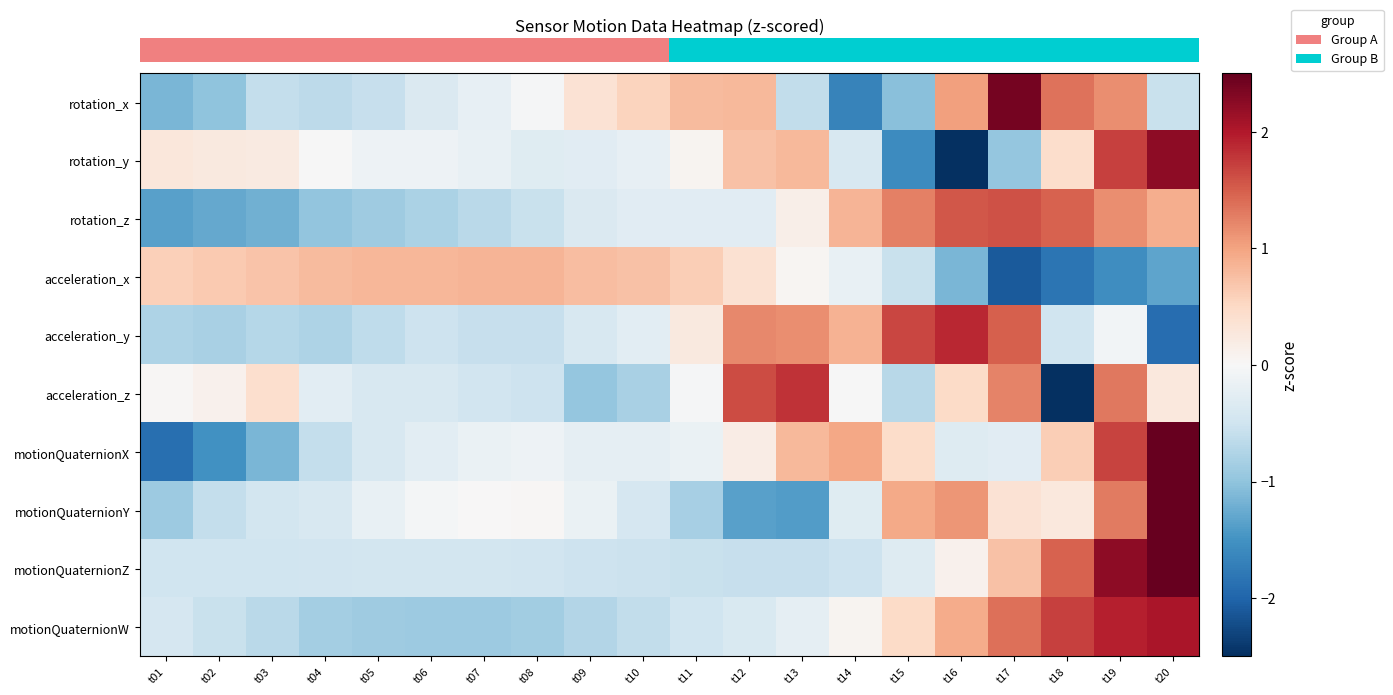

Reading left to right, transcribe all the data shown in this chart.

row_0: t01=-1.2	t02=-1.0	t03=-0.6	t04=-0.6	t05=-0.6	t06=-0.4	t07=-0.2	t08=-0.0	t09=0.4	t10=0.6	t11=0.8	t12=0.8	t13=-0.6	t14=-1.7	t15=-1.1	t16=1.0	t17=2.4	t18=1.4	t19=1.2	t20=-0.6
row_1: t01=0.3	t02=0.2	t03=0.2	t04=-0.0	t05=-0.1	t06=-0.1	t07=-0.2	t08=-0.3	t09=-0.3	t10=-0.2	t11=0.1	t12=0.7	t13=0.8	t14=-0.4	t15=-1.6	t16=-2.6	t17=-1.0	t18=0.4	t19=1.7	t20=2.2
row_2: t01=-1.3	t02=-1.3	t03=-1.2	t04=-1.0	t05=-0.9	t06=-0.8	t07=-0.7	t08=-0.5	t09=-0.4	t10=-0.3	t11=-0.3	t12=-0.3	t13=0.1	t14=0.8	t15=1.3	t16=1.5	t17=1.6	t18=1.5	t19=1.2	t20=0.9
row_3: t01=0.6	t02=0.7	t03=0.7	t04=0.8	t05=0.8	t06=0.8	t07=0.9	t08=0.9	t09=0.8	t10=0.7	t11=0.6	t12=0.4	t13=0.1	t14=-0.2	t15=-0.6	t16=-1.1	t17=-2.1	t18=-1.8	t19=-1.6	t20=-1.3
row_4: t01=-0.8	t02=-0.8	t03=-0.7	t04=-0.8	t05=-0.6	t06=-0.5	t07=-0.6	t08=-0.6	t09=-0.4	t10=-0.3	t11=0.3	t12=1.2	t13=1.2	t14=0.9	t15=1.7	t16=1.9	t17=1.5	t18=-0.5	t19=-0.1	t20=-1.9
row_5: t01=0.0	t02=0.1	t03=0.4	t04=-0.3	t05=-0.4	t06=-0.4	t07=-0.5	t08=-0.5	t09=-1.0	t10=-0.8	t11=-0.0	t12=1.6	t13=1.8	t14=-0.0	t15=-0.7	t16=0.5	t17=1.2	t18=-2.7	t19=1.3	t20=0.3
row_6: t01=-1.9	t02=-1.5	t03=-1.1	t04=-0.6	t05=-0.4	t06=-0.3	t07=-0.2	t08=-0.1	t09=-0.2	t10=-0.2	t11=-0.2	t12=0.2	t13=0.8	t14=1.0	t15=0.5	t16=-0.3	t17=-0.3	t18=0.6	t19=1.7	t20=2.6
row_7: t01=-0.9	t02=-0.6	t03=-0.5	t04=-0.4	t05=-0.2	t06=-0.1	t07=0.0	t08=0.0	t09=-0.2	t10=-0.4	t11=-0.8	t12=-1.4	t13=-1.4	t14=-0.3	t15=1.0	t16=1.1	t17=0.4	t18=0.3	t19=1.3	t20=3.1
row_8: t01=-0.5	t02=-0.5	t03=-0.5	t04=-0.5	t05=-0.5	t06=-0.5	t07=-0.5	t08=-0.5	t09=-0.5	t10=-0.5	t11=-0.6	t12=-0.6	t13=-0.6	t14=-0.5	t15=-0.3	t16=0.1	t17=0.7	t18=1.5	t19=2.2	t20=2.9
row_9: t01=-0.4	t02=-0.6	t03=-0.7	t04=-0.8	t05=-0.9	t06=-0.9	t07=-0.9	t08=-0.9	t09=-0.7	t10=-0.6	t11=-0.5	t12=-0.4	t13=-0.2	t14=0.1	t15=0.5	t16=0.9	t17=1.4	t18=1.7	t19=1.9	t20=2.0